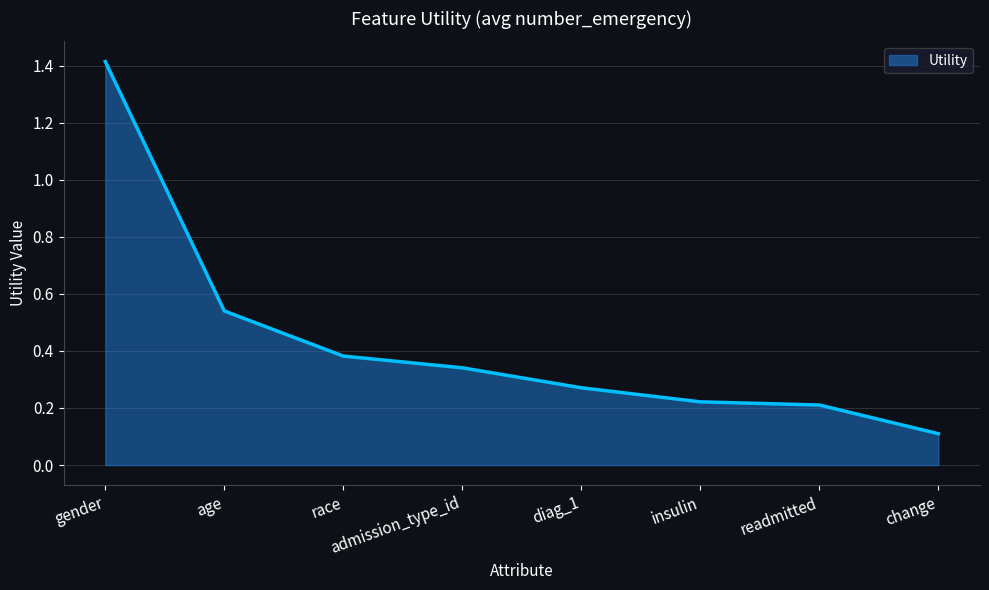

The chart shows a value of 0.1 at change. True or false?

True